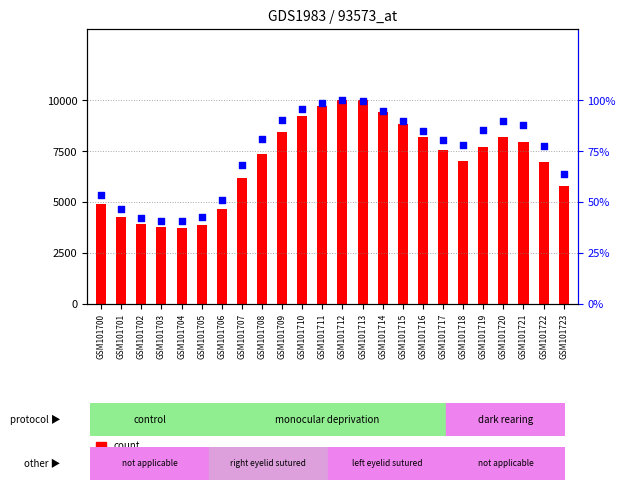

Which series reaches the maximum Y coordinate?

percentile rank within the sample